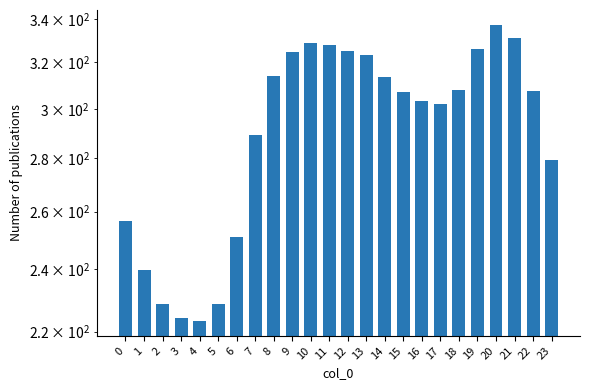

The value at 21 is 331.2. True or false?

True